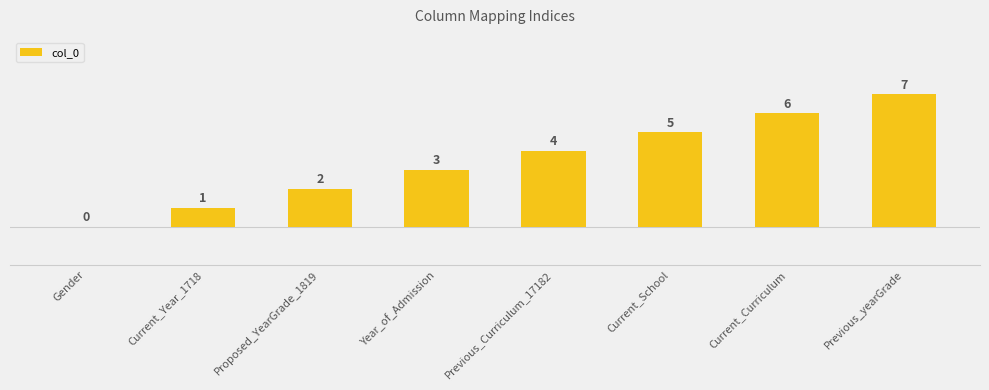

The value at Current_Year_1718 is 2. True or false?

False